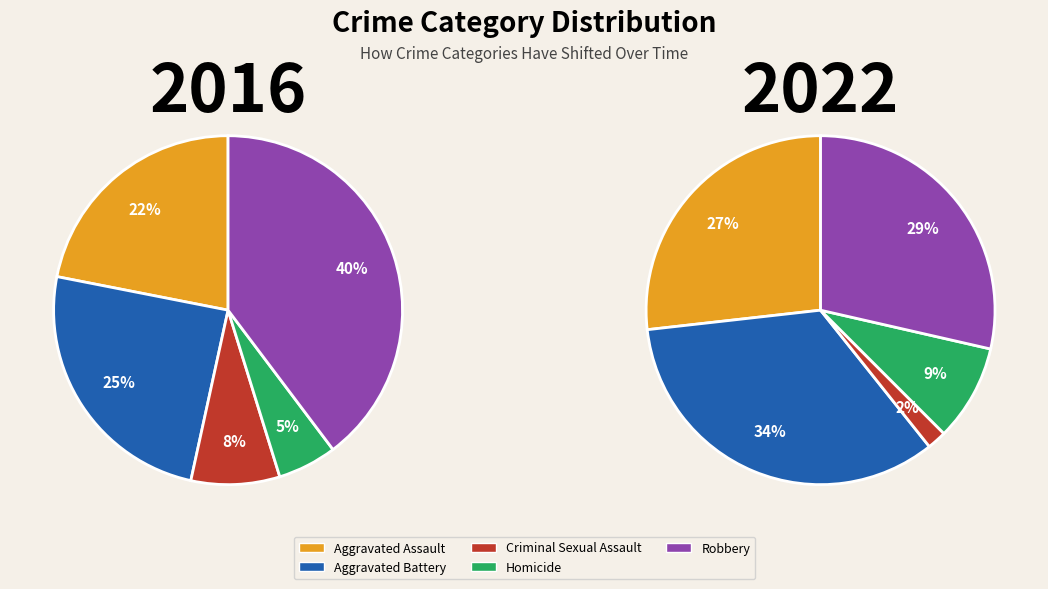

What is the largest slice in the pie chart?

Robbery